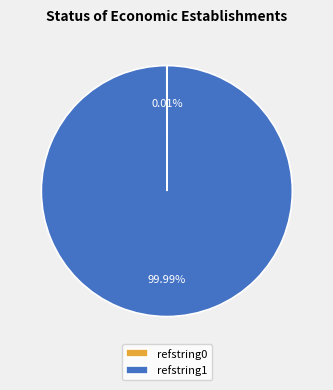

Does refstring1 account for over 50% of the chart?

Yes